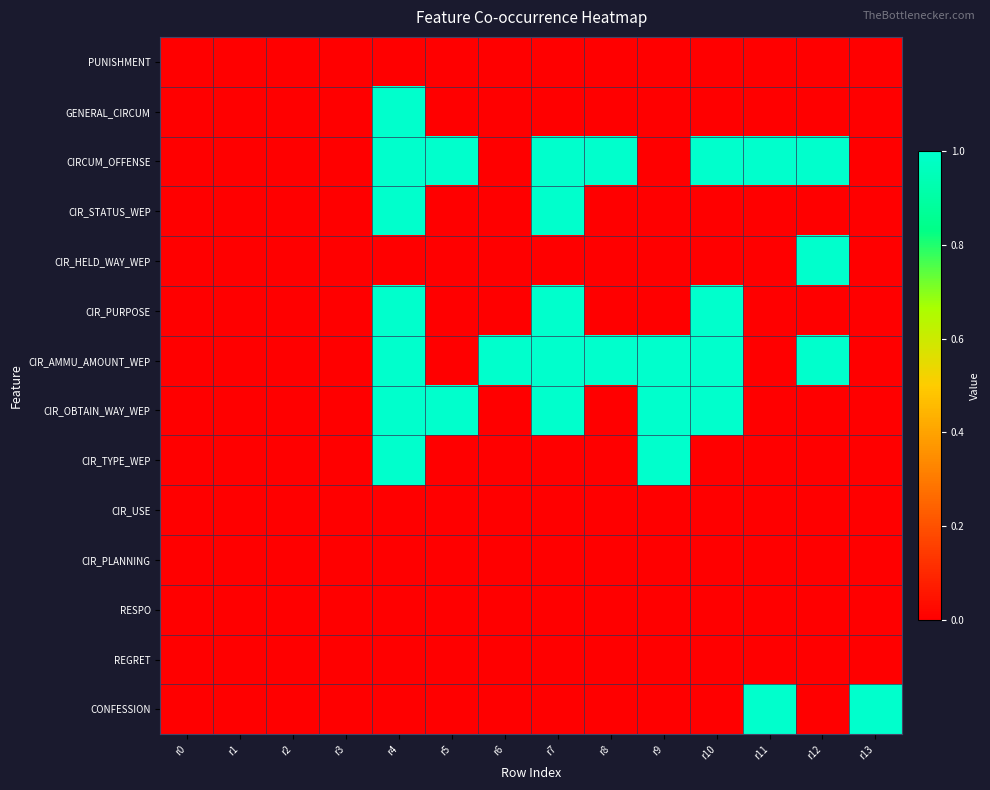

Reading left to right, what are all the values shown in this chart?

PUNISHMENT: r0=0	r1=0	r2=0	r3=0	r4=0	r5=0	r6=0	r7=0	r8=0	r9=0	r10=0	r11=0	r12=0	r13=0
GENERAL_CIRCUM: r0=0	r1=0	r2=0	r3=0	r4=1	r5=0	r6=0	r7=0	r8=0	r9=0	r10=0	r11=0	r12=0	r13=0
CIRCUM_OFFENSE: r0=0	r1=0	r2=0	r3=0	r4=1	r5=1	r6=0	r7=1	r8=1	r9=0	r10=1	r11=1	r12=1	r13=0
CIR_STATUS_WEP: r0=0	r1=0	r2=0	r3=0	r4=1	r5=0	r6=0	r7=1	r8=0	r9=0	r10=0	r11=0	r12=0	r13=0
CIR_HELD_WAY_WEP: r0=0	r1=0	r2=0	r3=0	r4=0	r5=0	r6=0	r7=0	r8=0	r9=0	r10=0	r11=0	r12=1	r13=0
CIR_PURPOSE: r0=0	r1=0	r2=0	r3=0	r4=1	r5=0	r6=0	r7=1	r8=0	r9=0	r10=1	r11=0	r12=0	r13=0
CIR_AMMU_AMOUNT_WEP: r0=0	r1=0	r2=0	r3=0	r4=1	r5=0	r6=1	r7=1	r8=1	r9=1	r10=1	r11=0	r12=1	r13=0
CIR_OBTAIN_WAY_WEP: r0=0	r1=0	r2=0	r3=0	r4=1	r5=1	r6=0	r7=1	r8=0	r9=1	r10=1	r11=0	r12=0	r13=0
CIR_TYPE_WEP: r0=0	r1=0	r2=0	r3=0	r4=1	r5=0	r6=0	r7=0	r8=0	r9=1	r10=0	r11=0	r12=0	r13=0
CIR_USE: r0=0	r1=0	r2=0	r3=0	r4=0	r5=0	r6=0	r7=0	r8=0	r9=0	r10=0	r11=0	r12=0	r13=0
CIR_PLANNING: r0=0	r1=0	r2=0	r3=0	r4=0	r5=0	r6=0	r7=0	r8=0	r9=0	r10=0	r11=0	r12=0	r13=0
RESPO: r0=0	r1=0	r2=0	r3=0	r4=0	r5=0	r6=0	r7=0	r8=0	r9=0	r10=0	r11=0	r12=0	r13=0
REGRET: r0=0	r1=0	r2=0	r3=0	r4=0	r5=0	r6=0	r7=0	r8=0	r9=0	r10=0	r11=0	r12=0	r13=0
CONFESSION: r0=0	r1=0	r2=0	r3=0	r4=0	r5=0	r6=0	r7=0	r8=0	r9=0	r10=0	r11=1	r12=0	r13=1